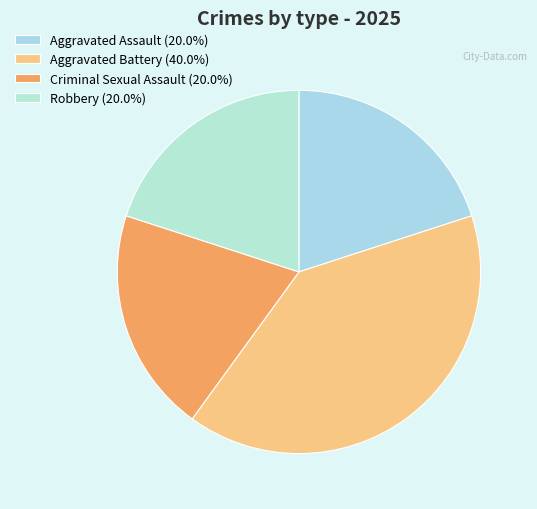

To the nearest percent, what is the difference between the largest and smallest slice percentages?

20%